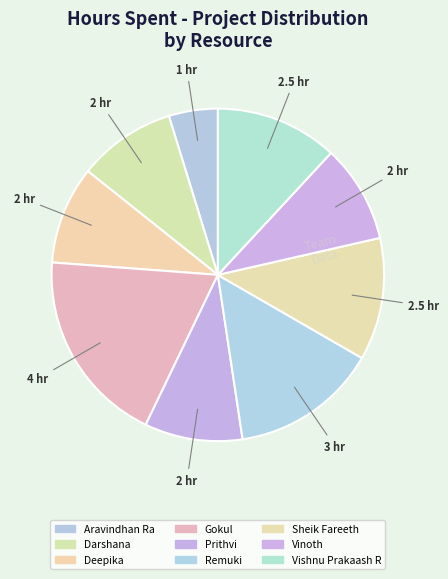

Count the number of slices in the pie.

9